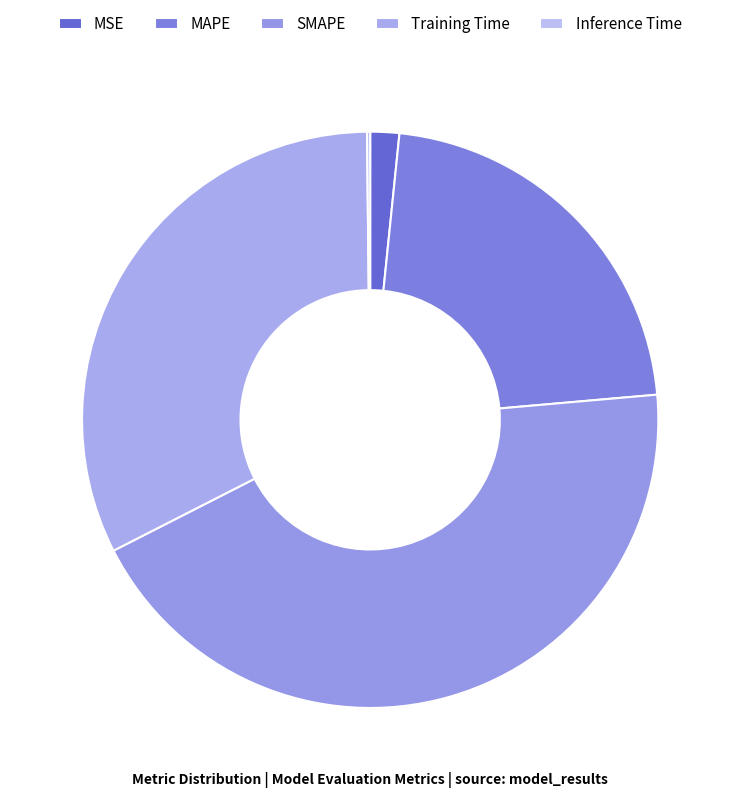

What percentage is the SMAPE slice, to the nearest percent?

44%